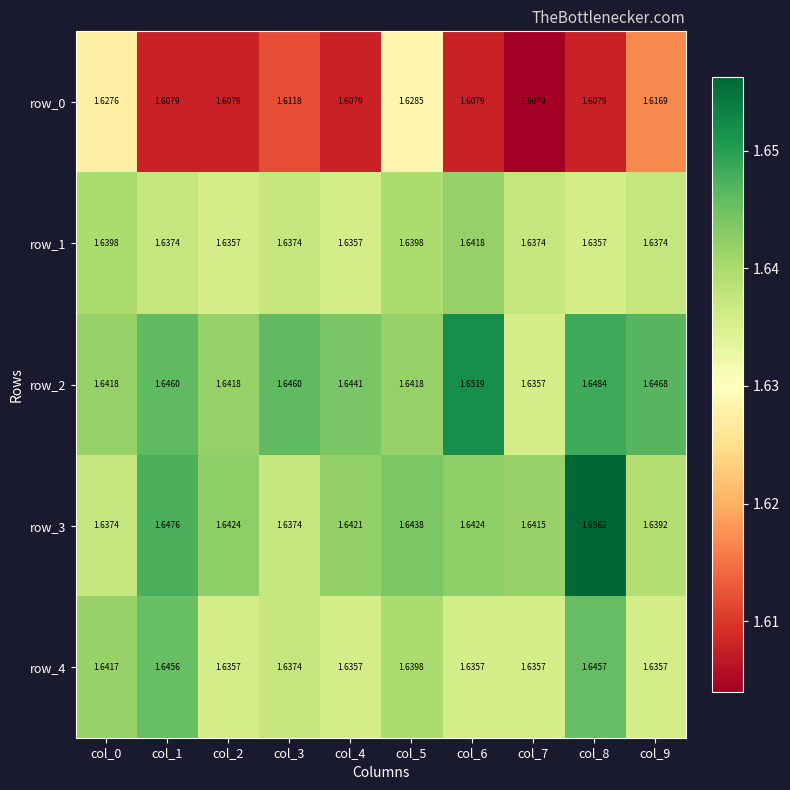

Which series changed the most between col_4 and col_7?

row_2